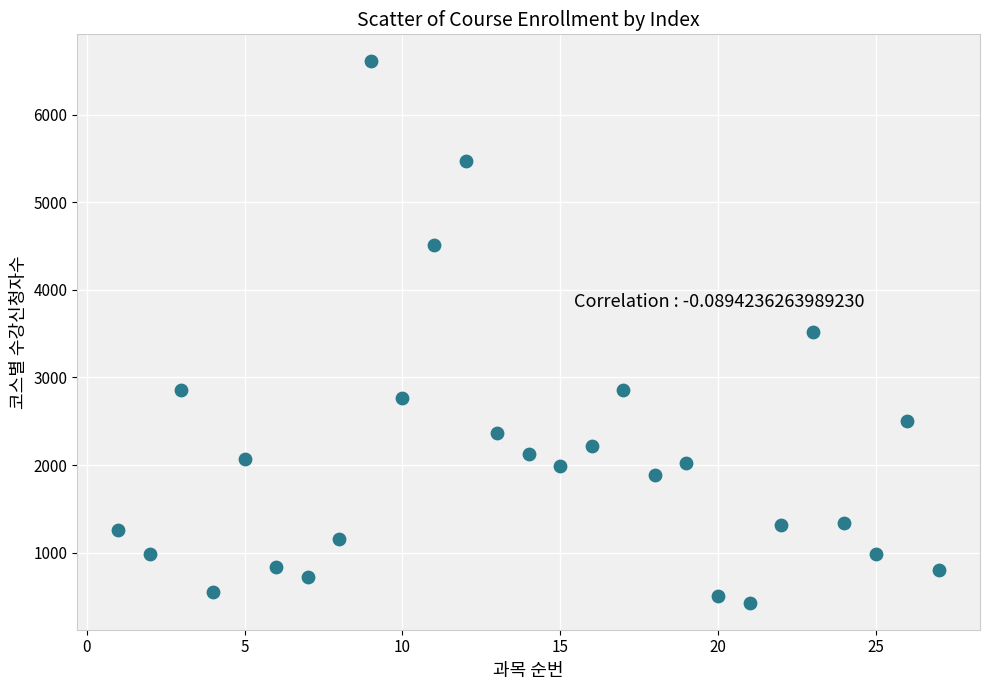

What is the range of X values (max minus min)?

26